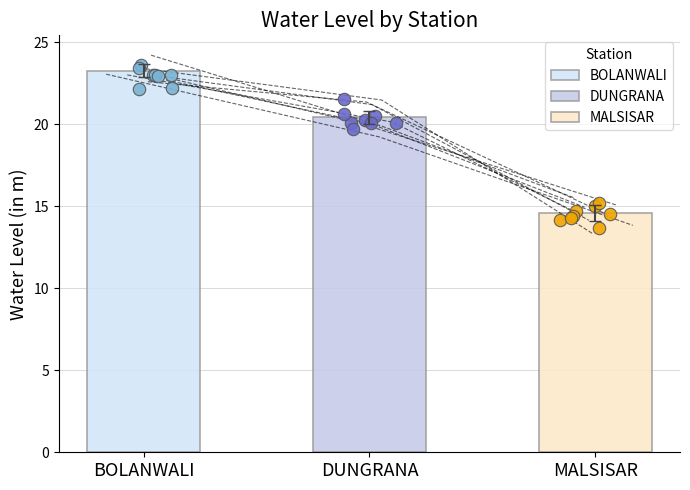

What is the ratio of the value at DUNGRANA to the value at MALSISAR?

1.4